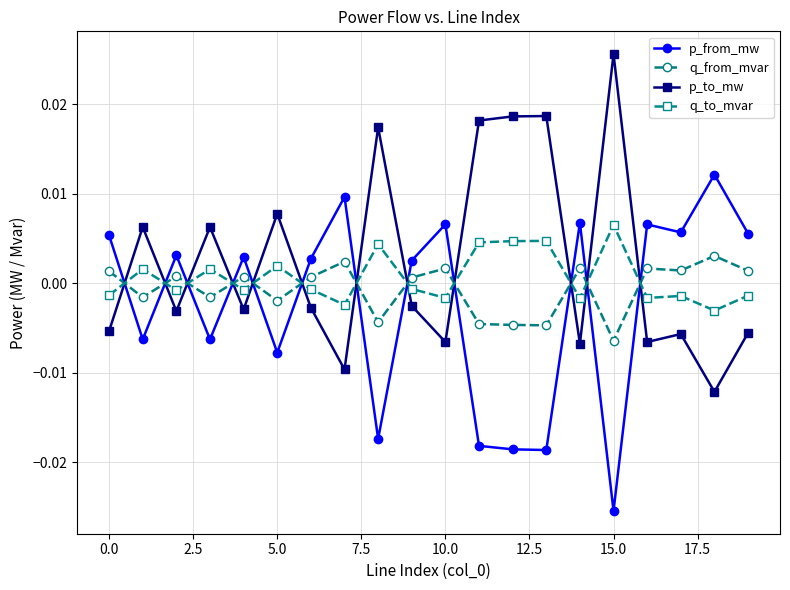

True or false: q_to_mvar and p_from_mw cross at least once.

True